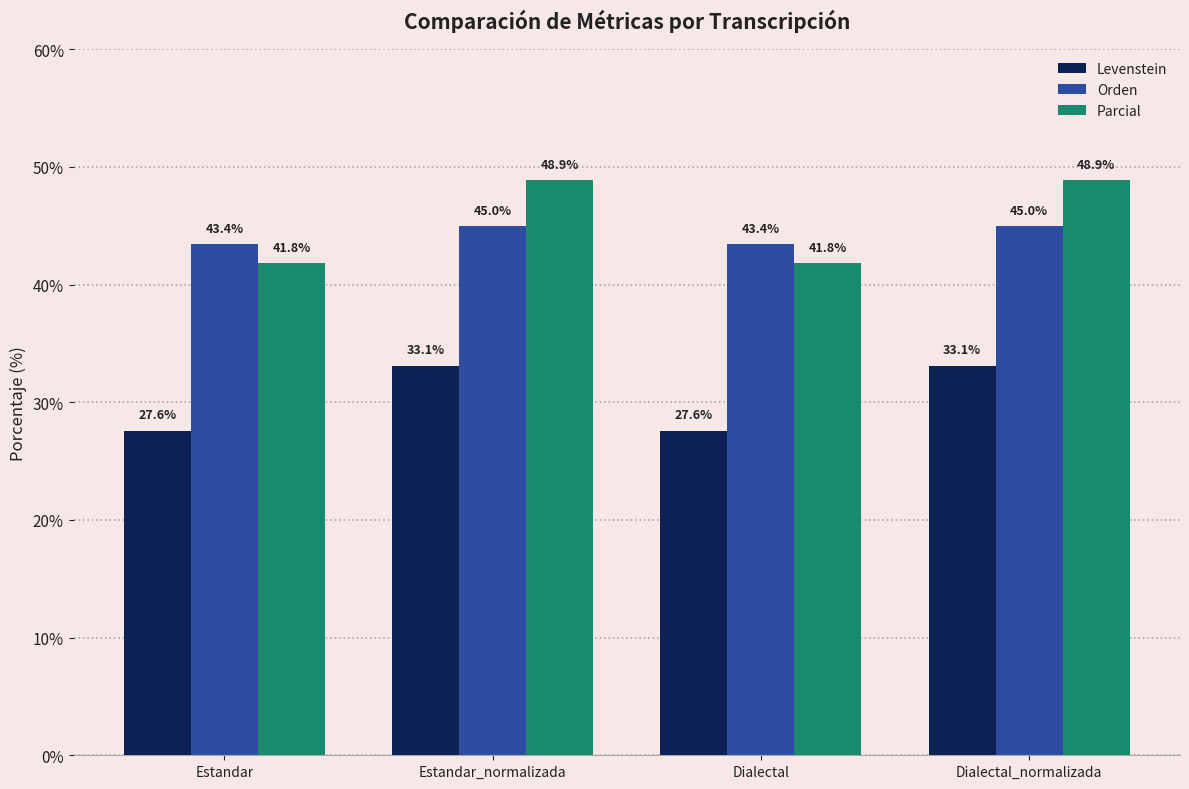

Count the number of categories in the chart.

4